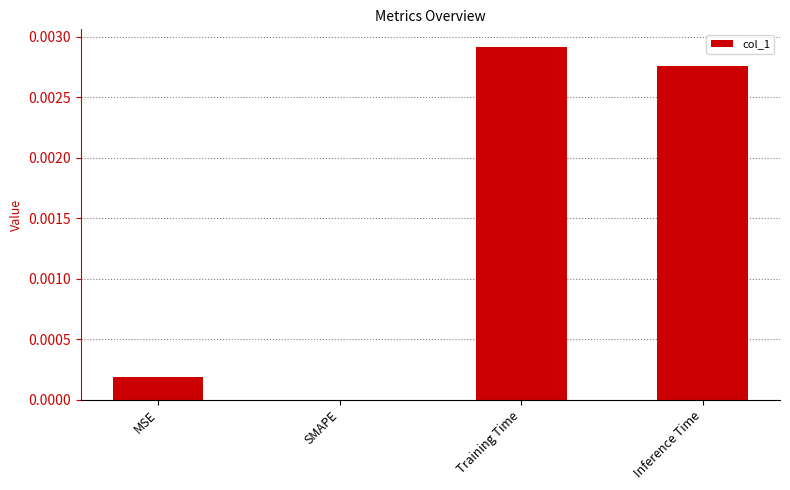

Between SMAPE and Training Time, which is larger?

Training Time